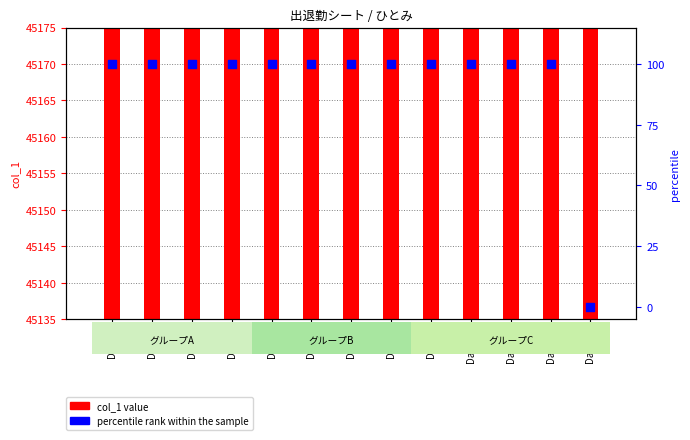

What are all the series names shown in the legend?

col_1 value, percentile rank within the sample